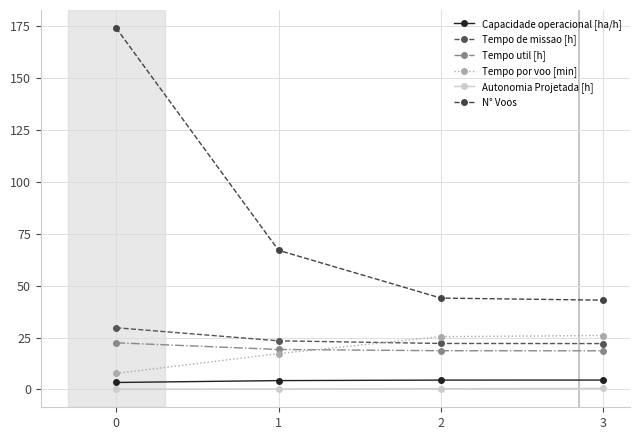

The Tempo util [h] series shows 5.4 at 1. True or false?

False